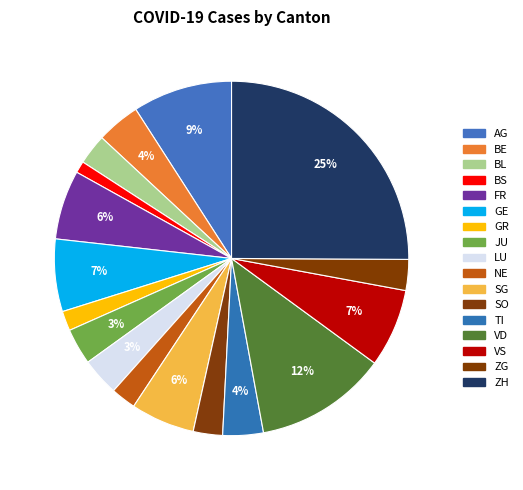

To the nearest percent, what is the difference between the VD and NE slice percentages?

10%